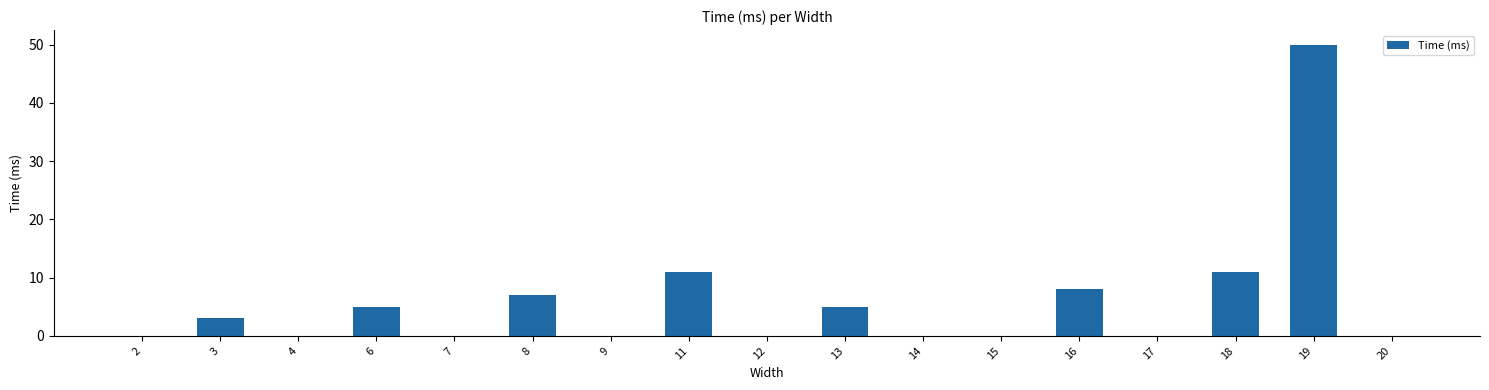

What is the sum of all values?

100